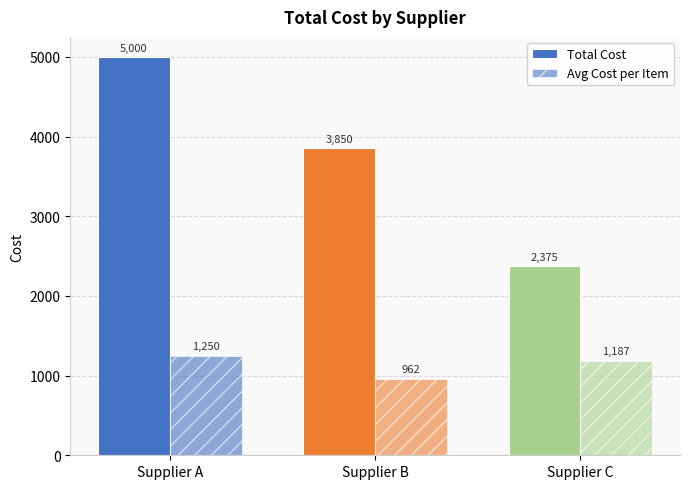

What is the maximum value for Total Cost?

5000.0